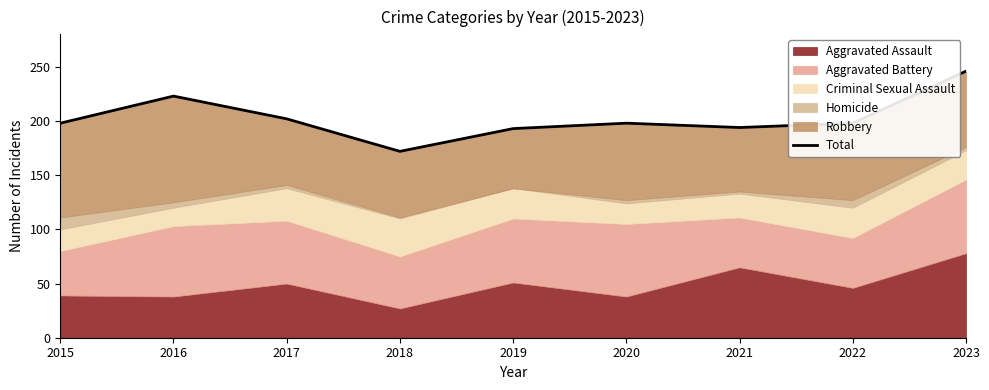

At which category does the data reach its first local peak?

2016